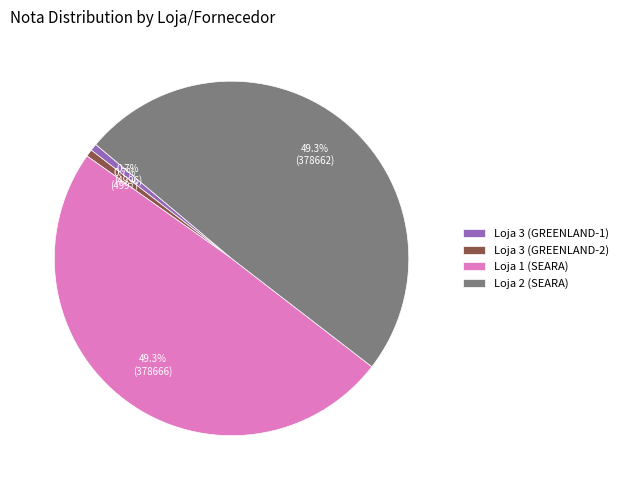

To the nearest percent, what is the difference between the largest and smallest slice percentages?

49%